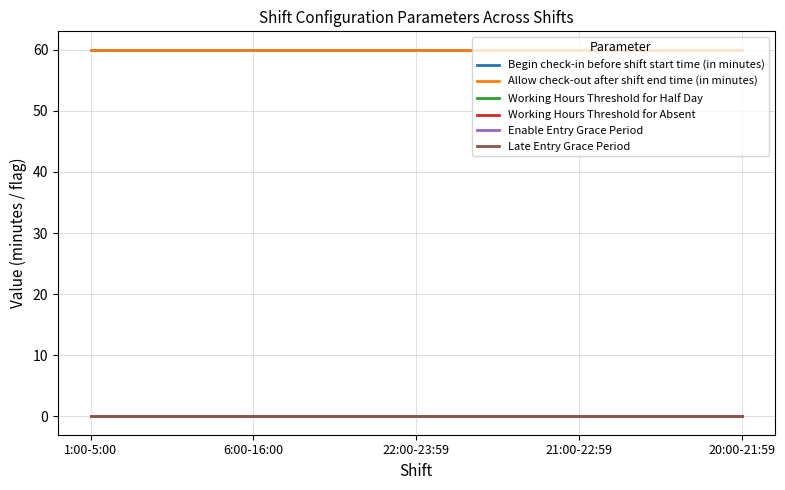

The Allow check-out after shift end time (in minutes) series shows 17 at 20:00-21:59. True or false?

False